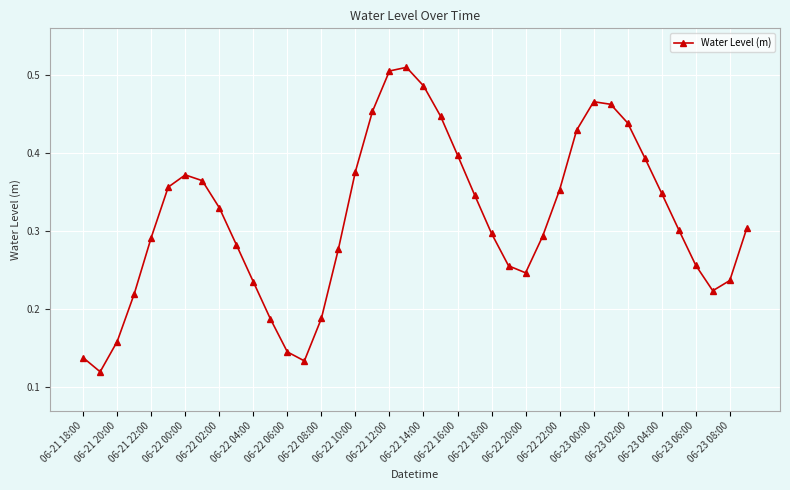

How many lines are shown in the chart?

1